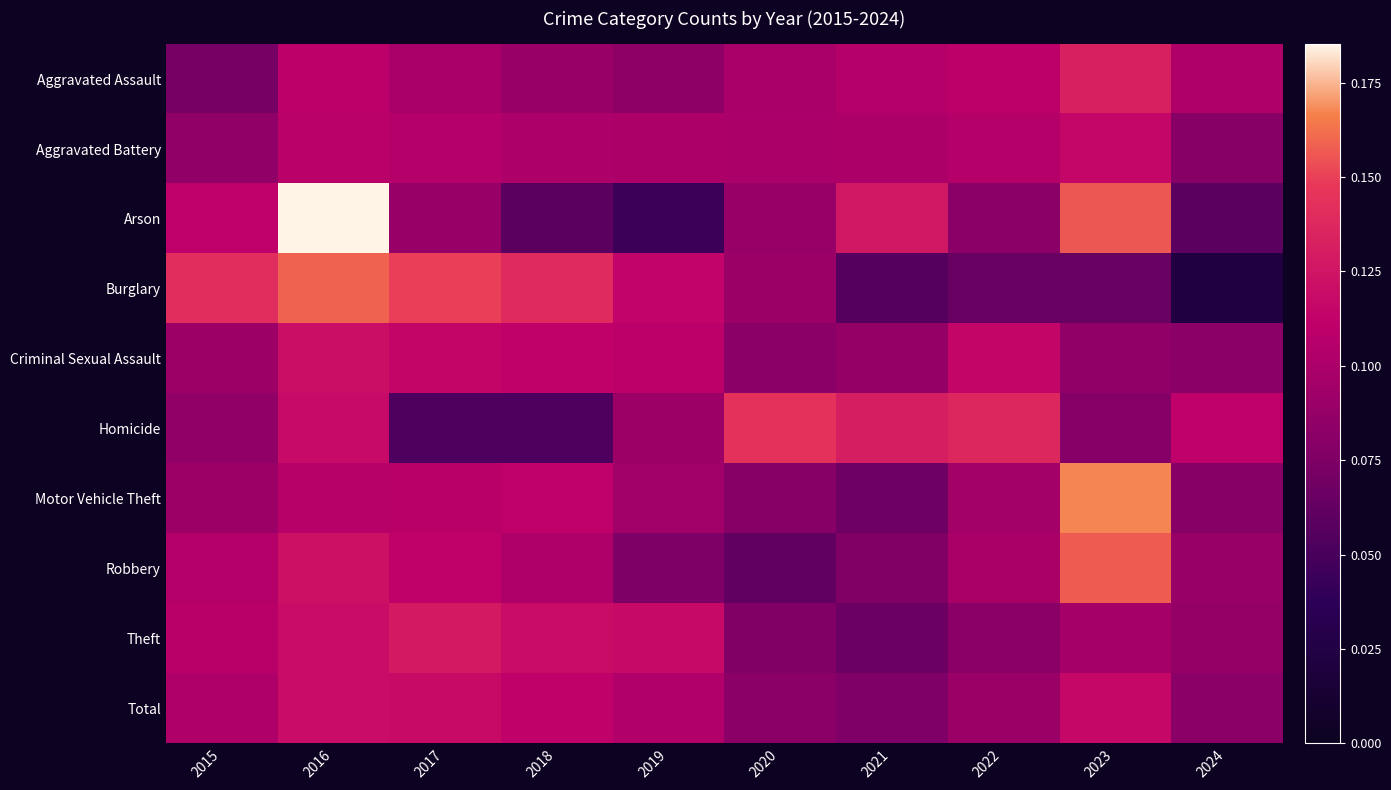

Rank the series by their maximum value, from highest to lowest.

Arson, Motor Vehicle Theft, Burglary, Robbery, Homicide, Aggravated Assault, Theft, Criminal Sexual Assault, Total, Aggravated Battery